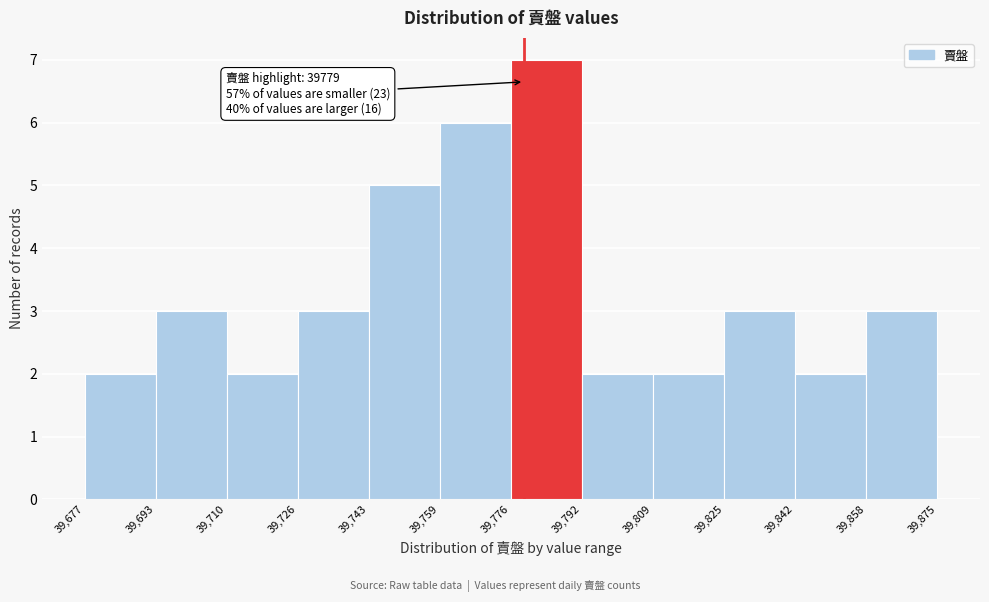

Over which range of the x-axis is the bar tallest?

39,776 to 39,792